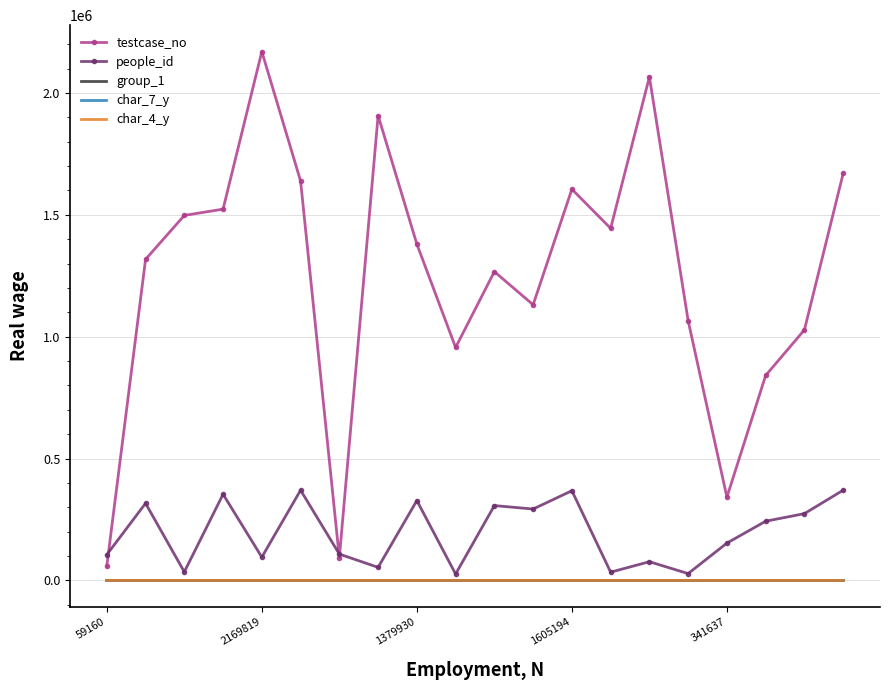

Which series has the largest range (max minus min)?

testcase_no